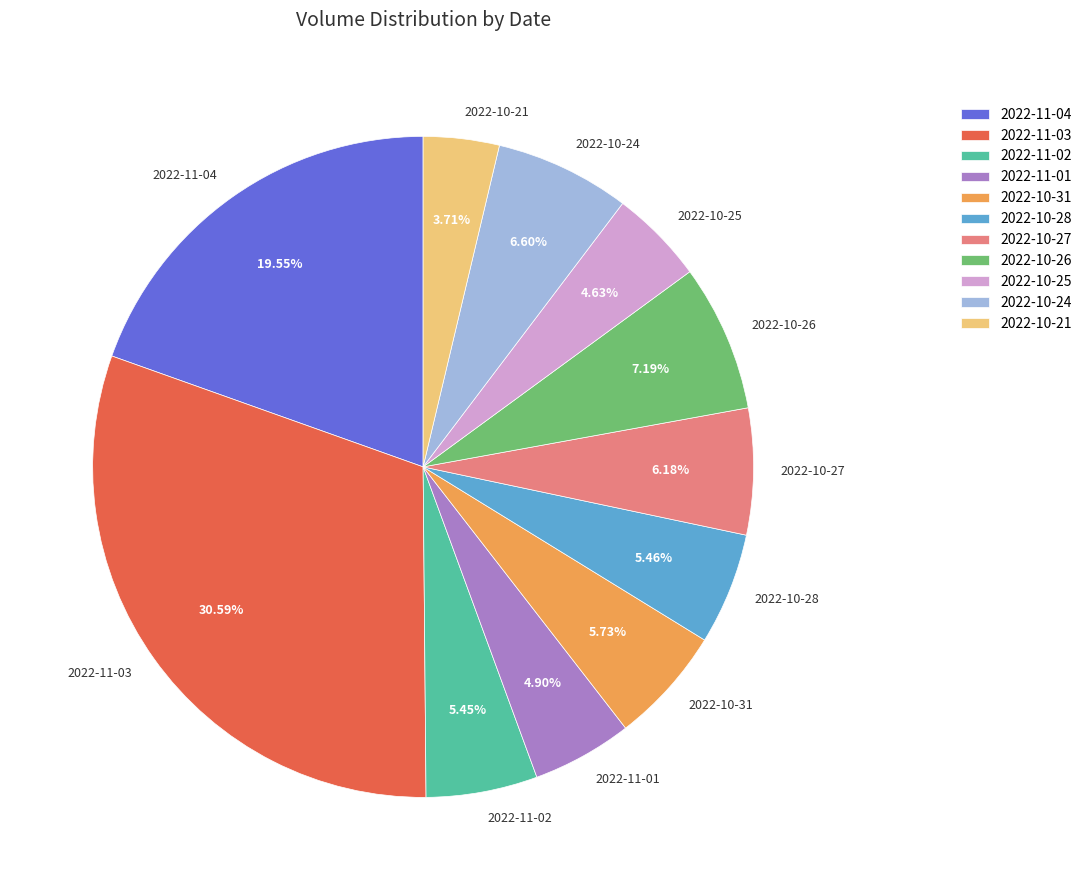

Which slice is the largest?

2022-11-03